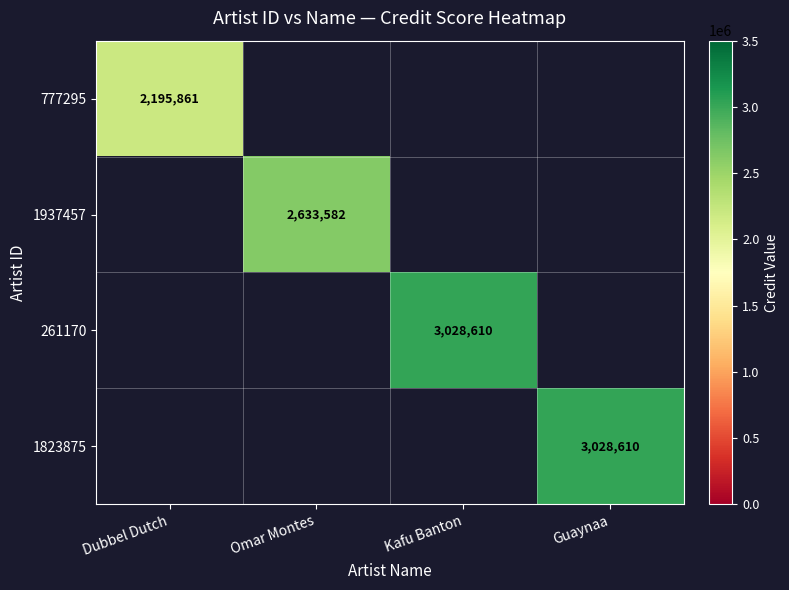

The value of 261170 at Kafu Banton is 3028610. True or false?

True